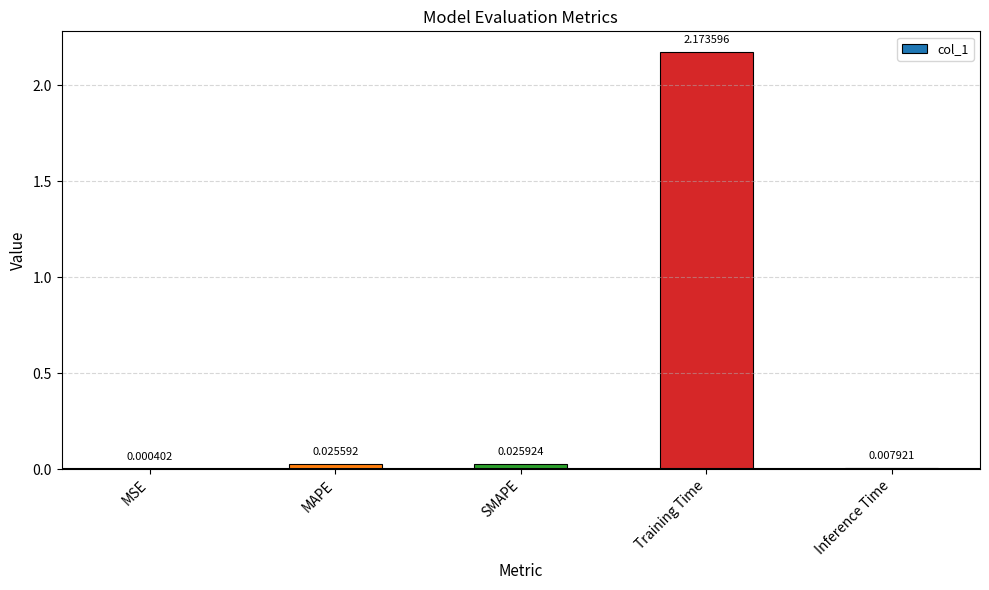

Which has a higher value, MAPE or SMAPE?

SMAPE